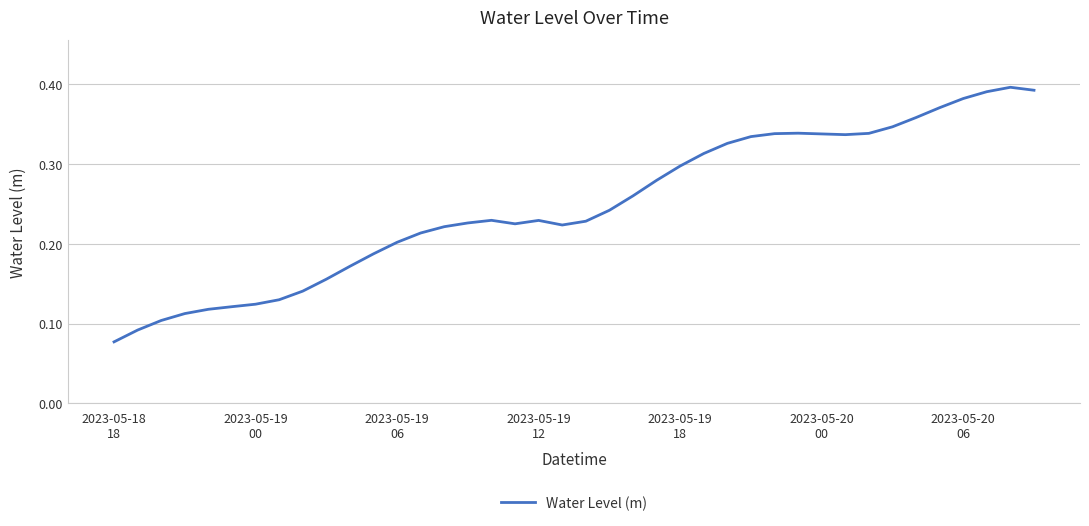

Count the number of categories in the chart.

40